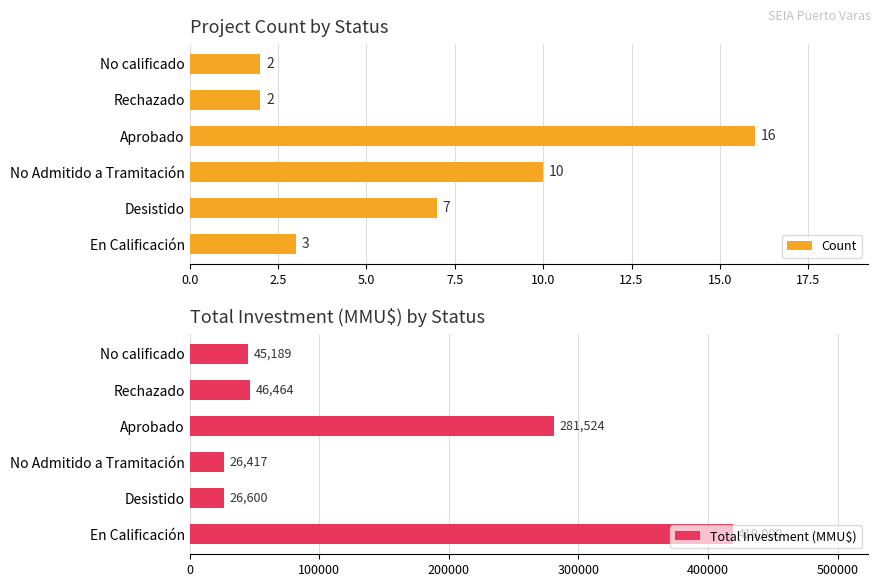

How many data points in Count are less than 7?

3